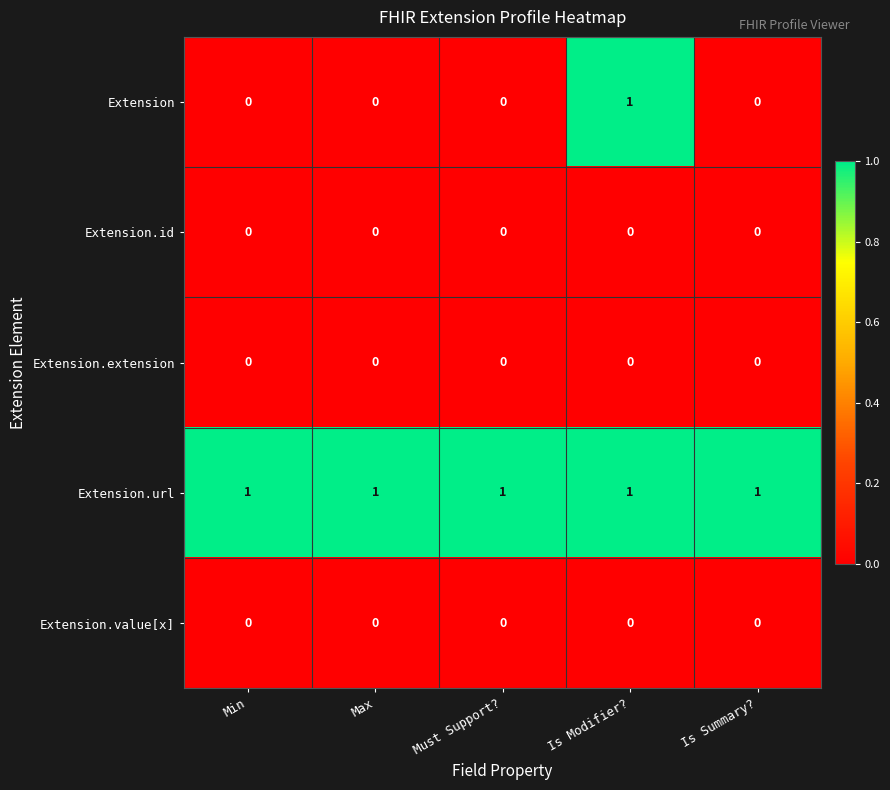

Is it true that Extension.id equals 0 at Min?

True